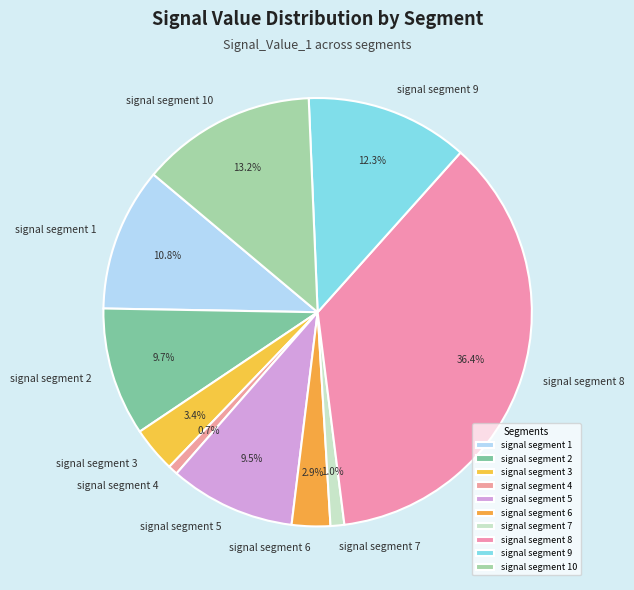

True or false: signal segment 4 accounts for 1% of the total.

True